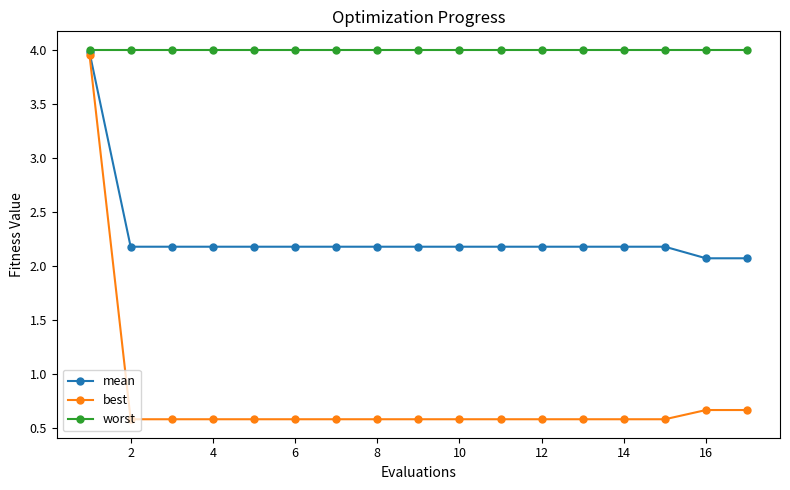

What is the sum of all mean values?

38.6